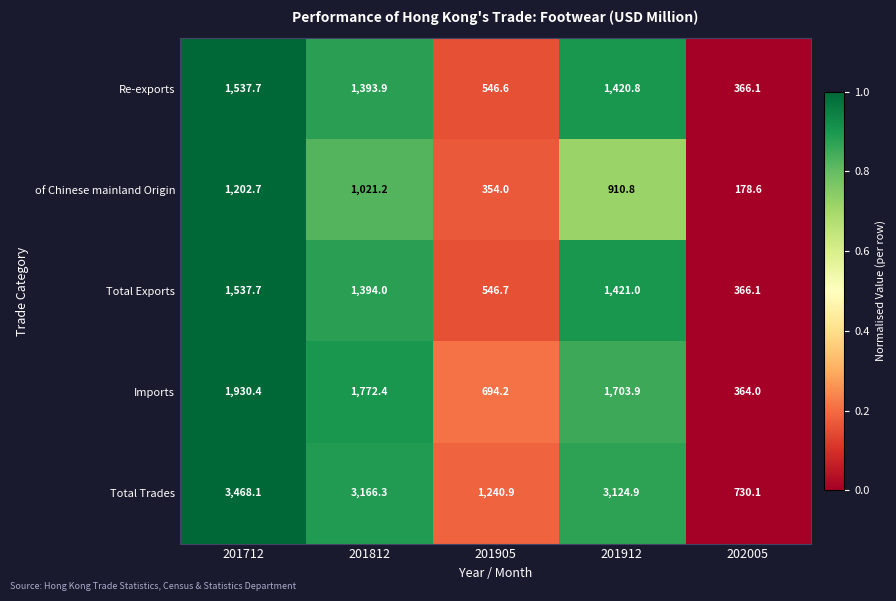

Reading left to right, list all the values displayed in this chart.

Re-exports: 201712=1537.7	201812=1393.9	201905=546.6	201912=1420.8	202005=366.1
of Chinese mainland Origin: 201712=1202.7	201812=1021.2	201905=354.0	201912=910.8	202005=178.6
Total Exports: 201712=1537.7	201812=1394.0	201905=546.7	201912=1421.0	202005=366.1
Imports: 201712=1930.4	201812=1772.4	201905=694.2	201912=1703.9	202005=364.0
Total Trades: 201712=3468.1	201812=3166.3	201905=1240.9	201912=3124.9	202005=730.1